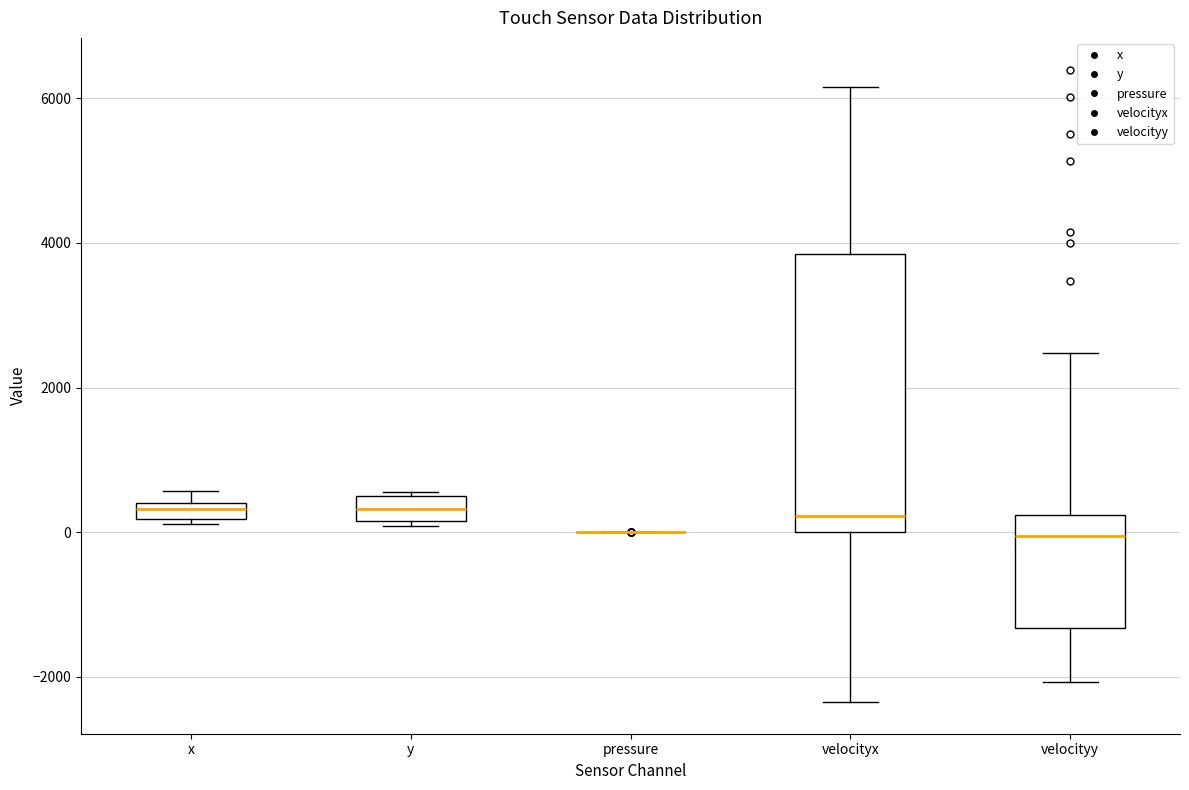

Where is the upper edge of the box for velocityy on the y-axis? The values are not printed on the chart, so give them approximately, as read against the axis.

200